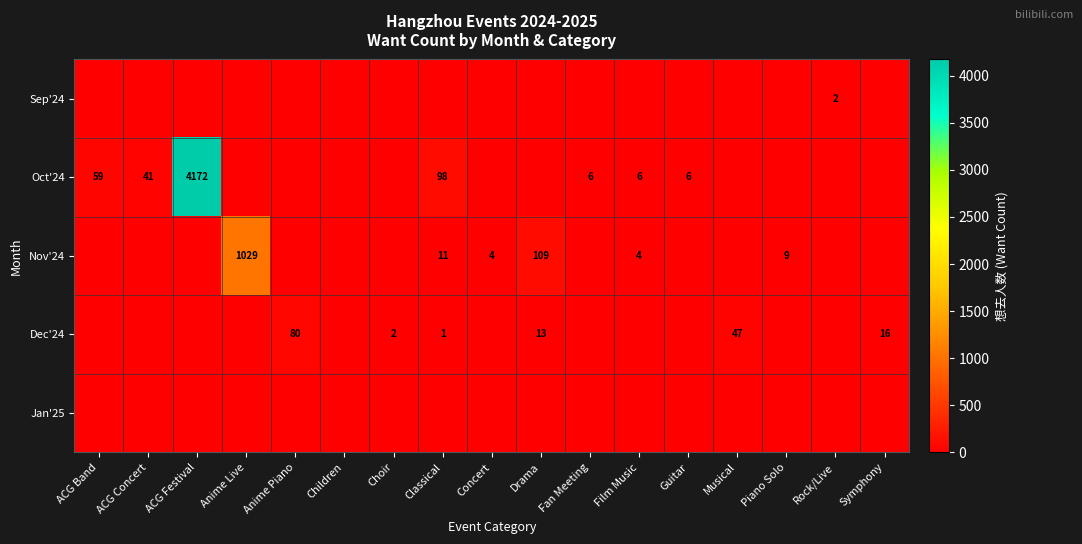

What is the maximum value shown in the chart?

4172